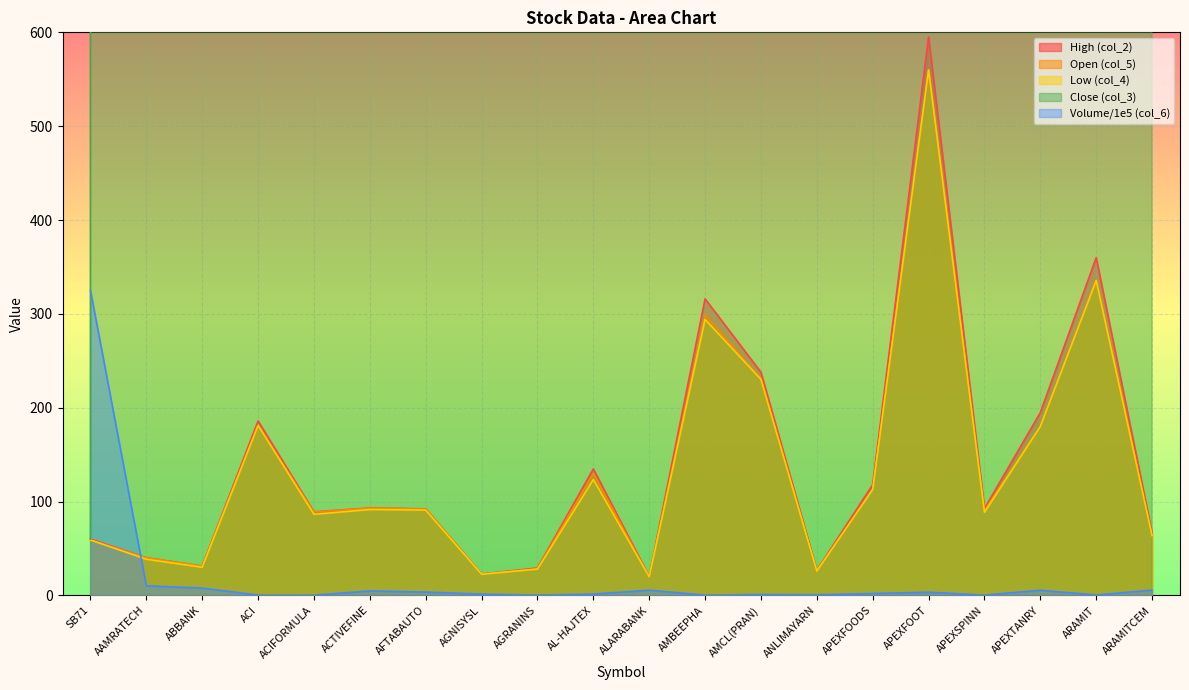

At APEXFOODS, list the series in order from smallest to largest.

col_6, col_4, col_5, col_2, col_3